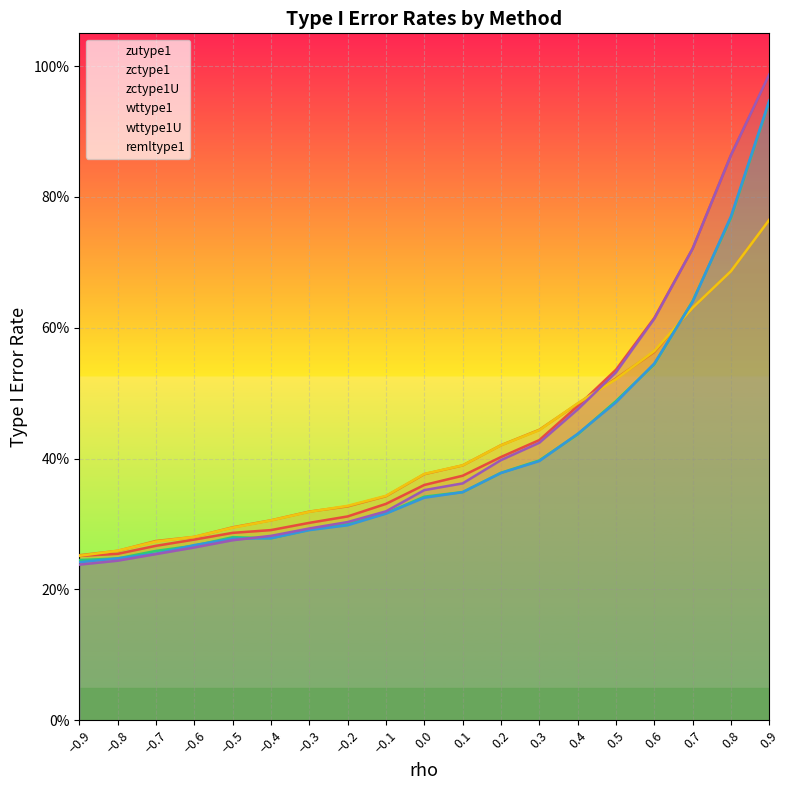

What is the approximate value of wttype1 at 0.7?

0.6